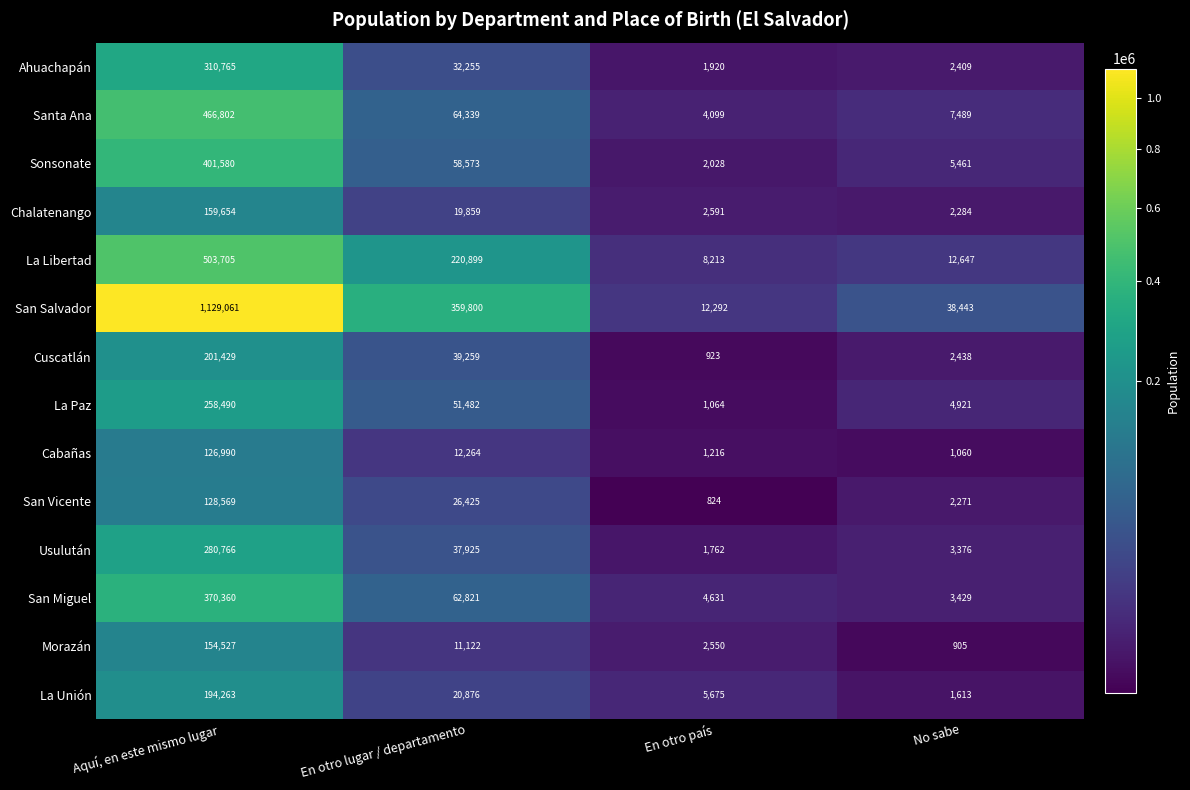

What is the total value across all series at En otro país?

49788